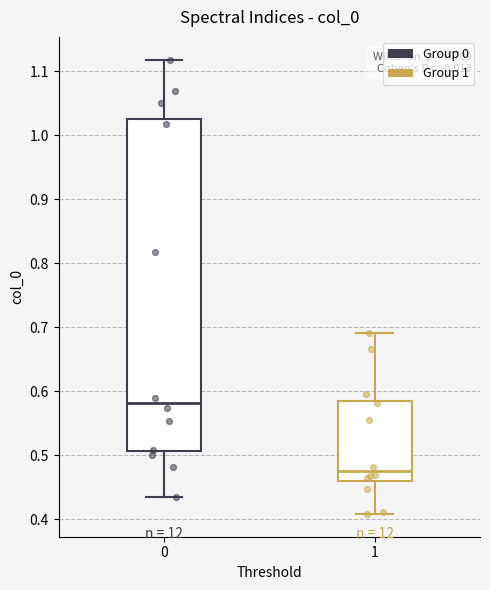

Which box has the highest median line?

0